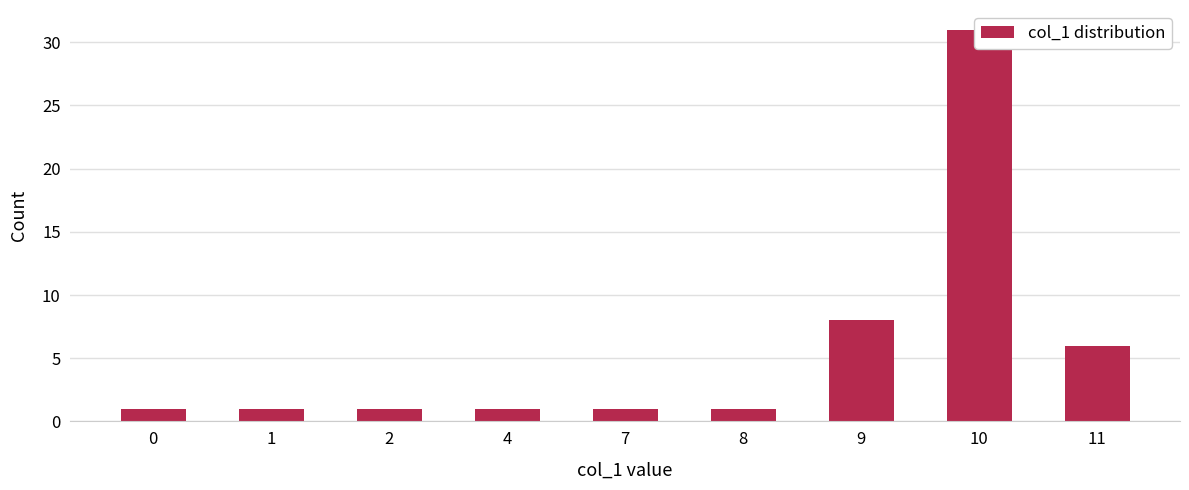

Reading left to right, extract all data points from this chart.

1	1	1	1	1	1	8	31	6